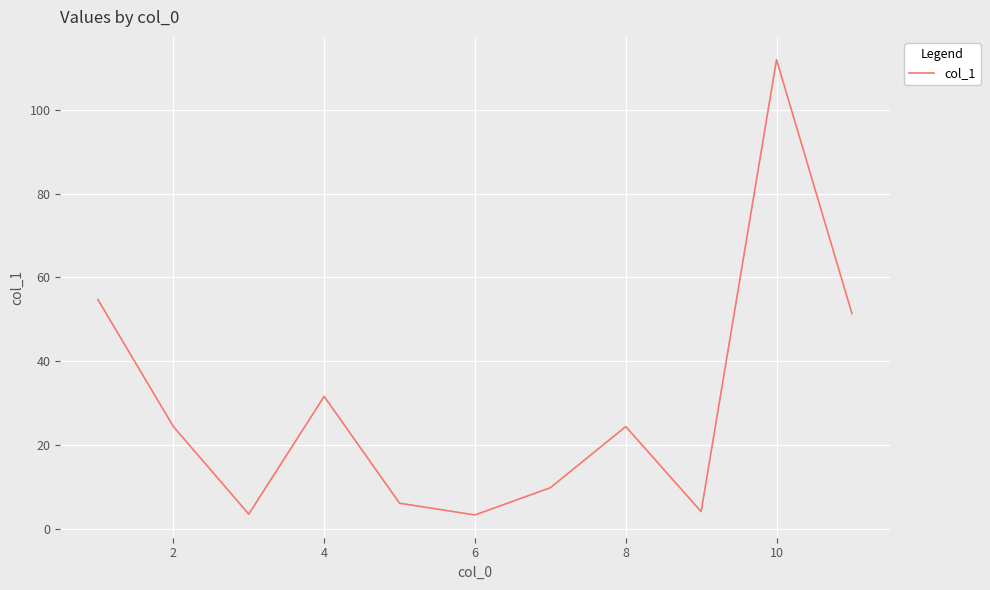

Count the number of categories in the chart.

11